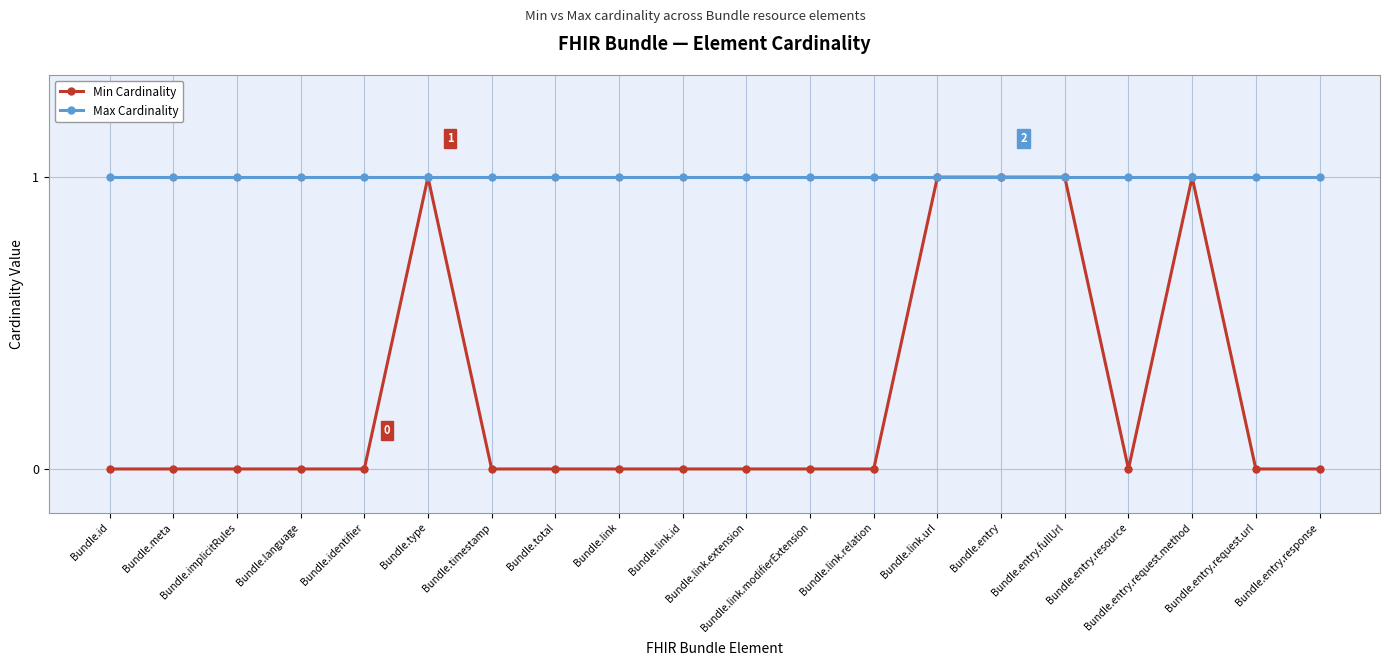

The Max Cardinality series shows 1 at Bundle.entry.response. True or false?

True